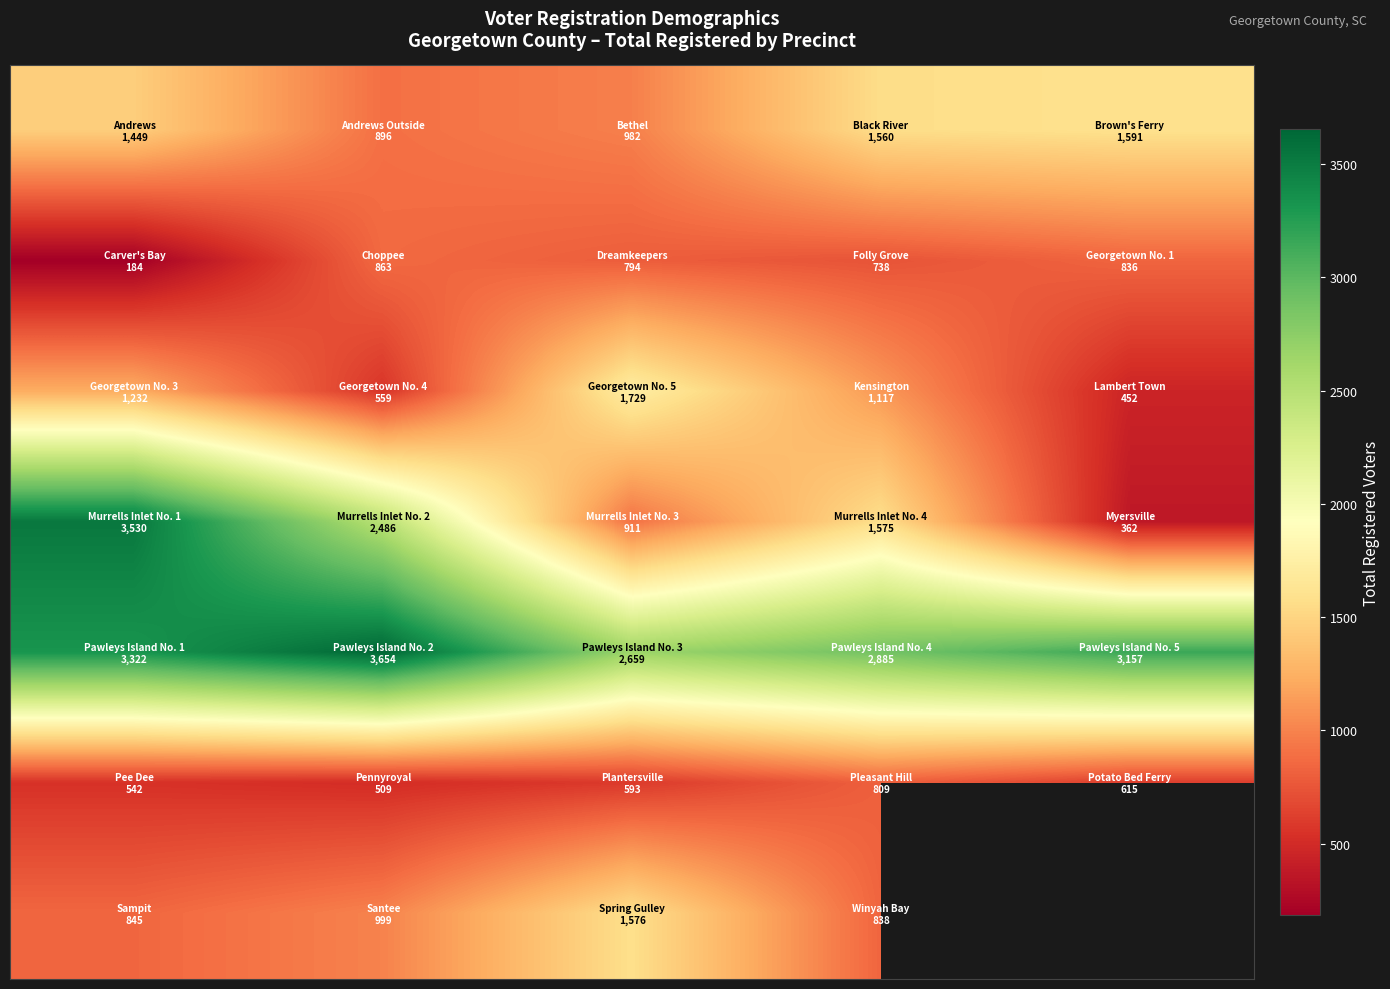

What is the spread (max minus min) of values at 2?

2066.0